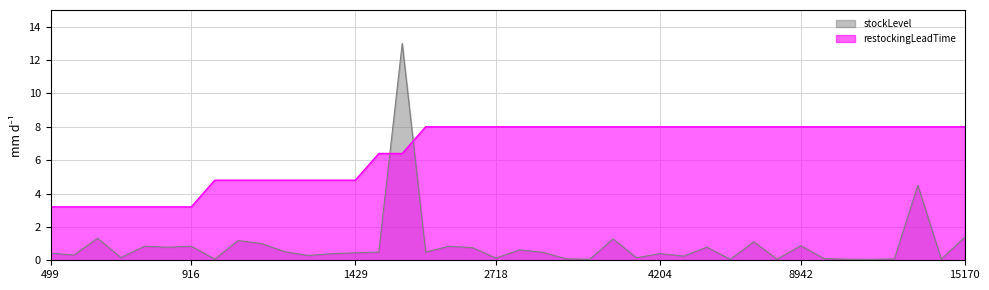

What are all the series names shown in the legend?

stockLevel, restockingLeadTime